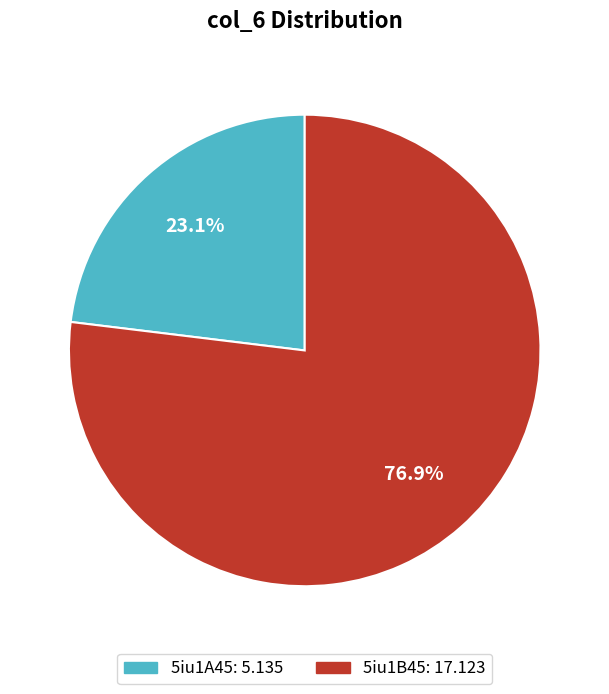

What portion of the pie excludes 5iu1A45?

76.9%